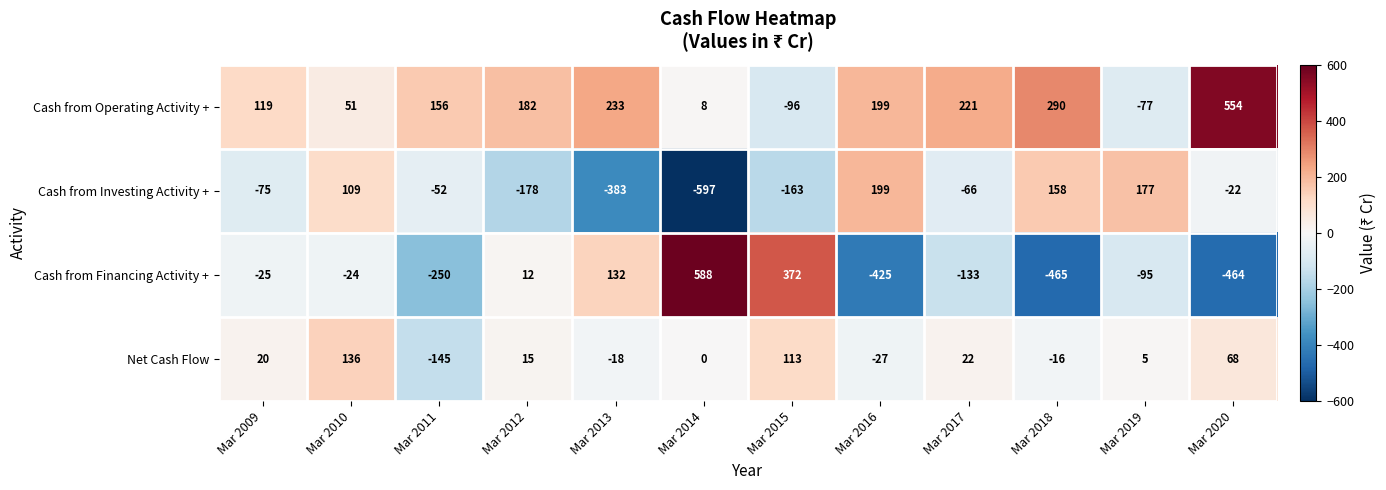

At which category is the sum across all series the highest?

Mar 2010